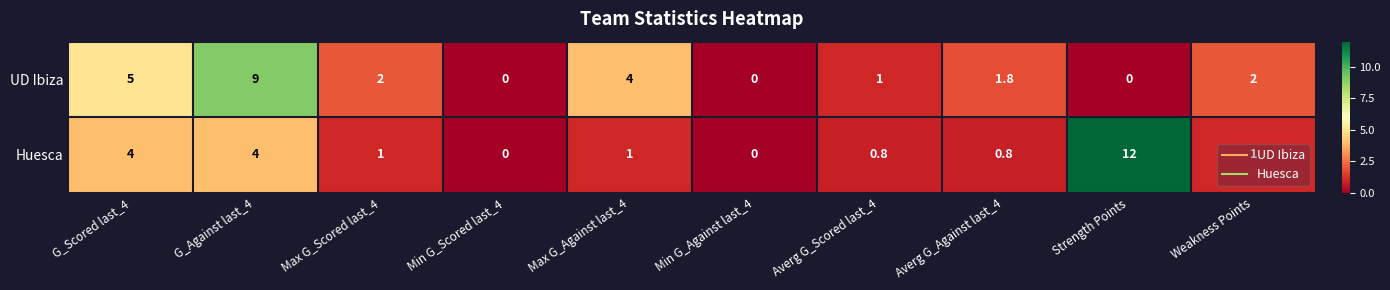

Rank the series by their average value, from lowest to highest.

Huesca, UD Ibiza